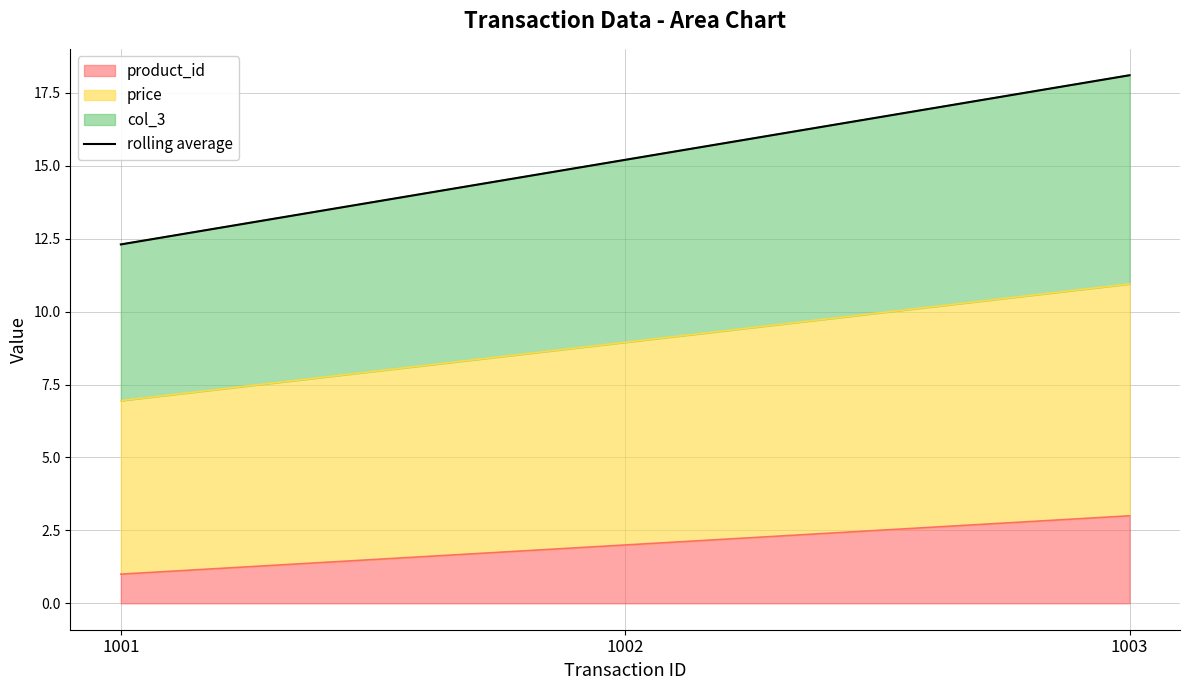

What is the change in value from 1002 to 1003?

+2.9